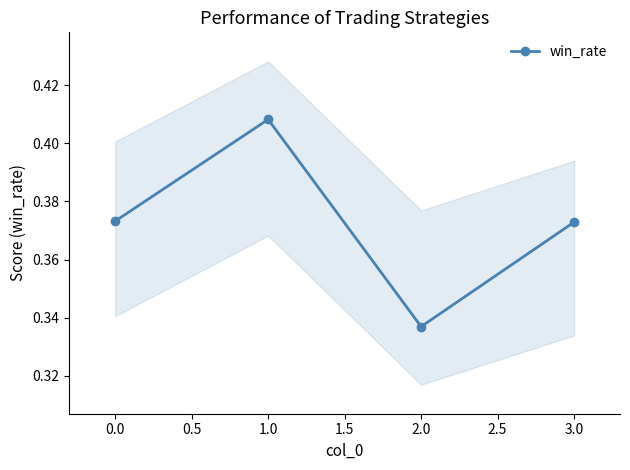

At which label is win_rate closest to 0?

2.0